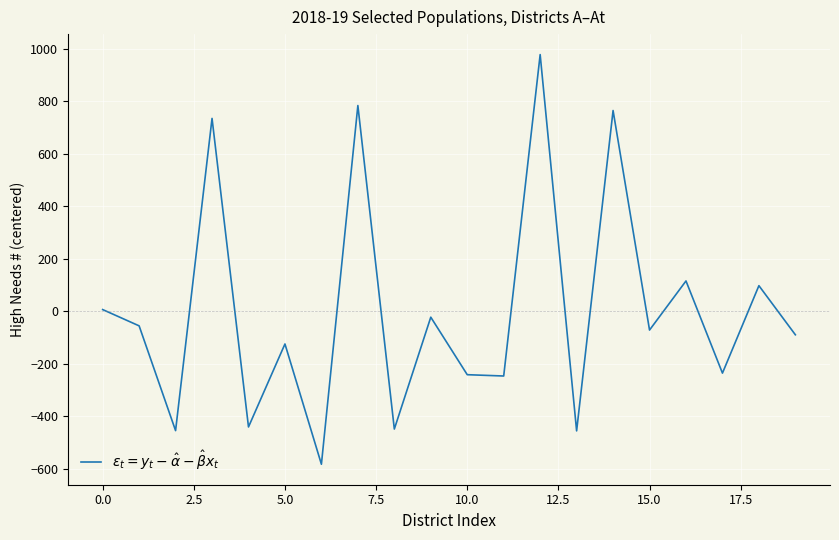

What is the greatest value displayed?

977.0